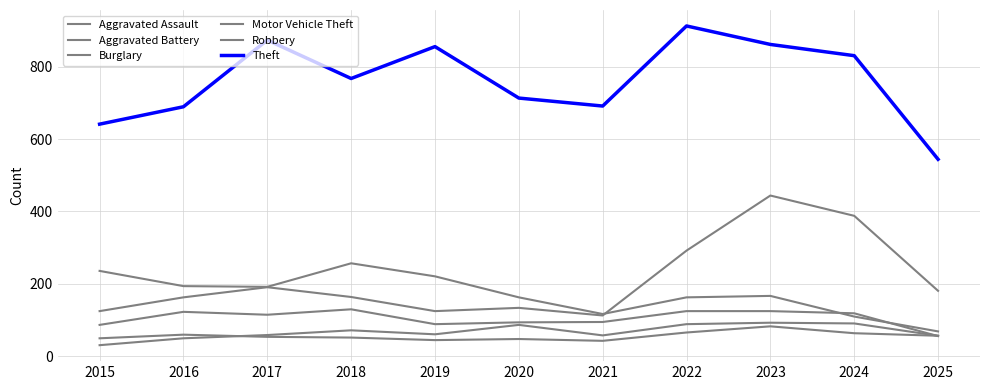

True or false: Aggravated Battery has a value of 54 at 2017.

True